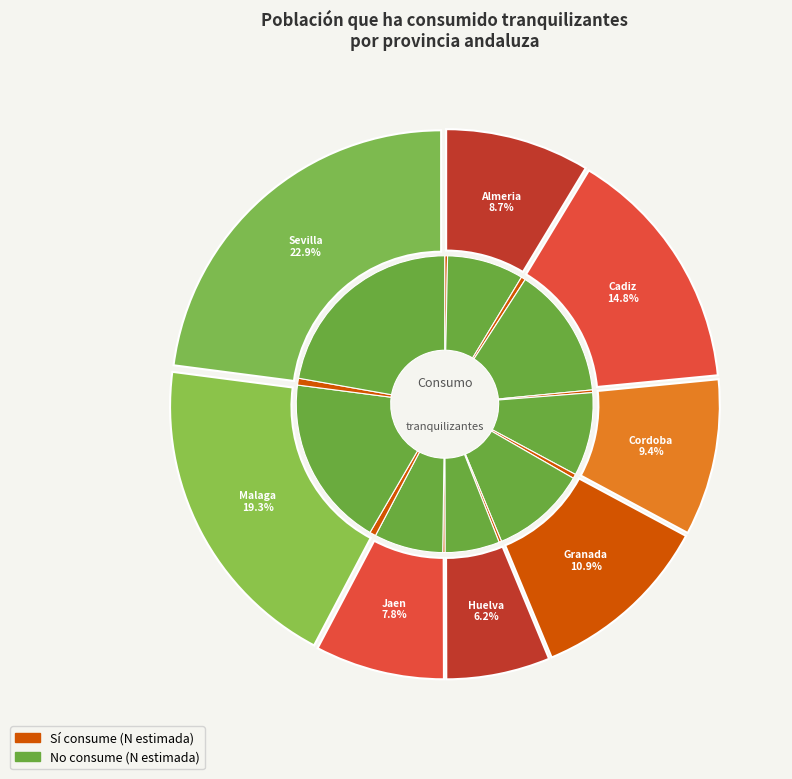

Is it true that Huelva is 1% of the pie?

False